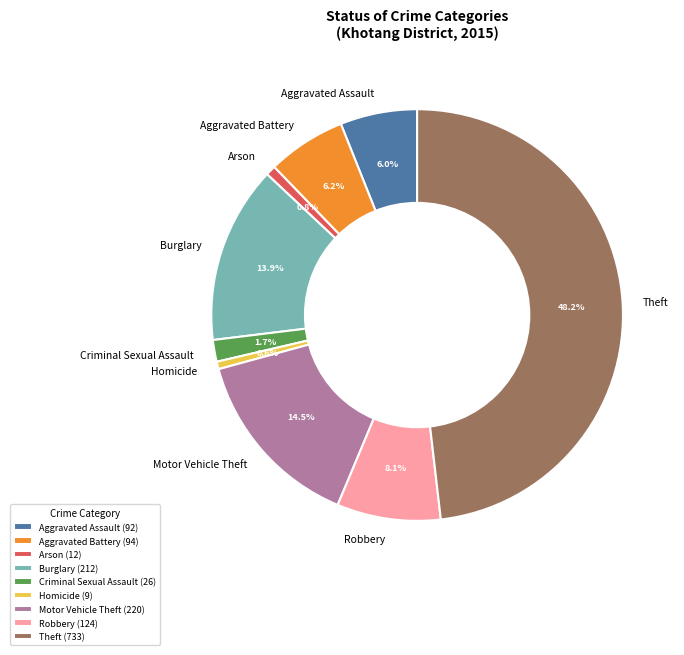

What is the ratio of the value at Aggravated Assault to the value at Motor Vehicle Theft?

0.4